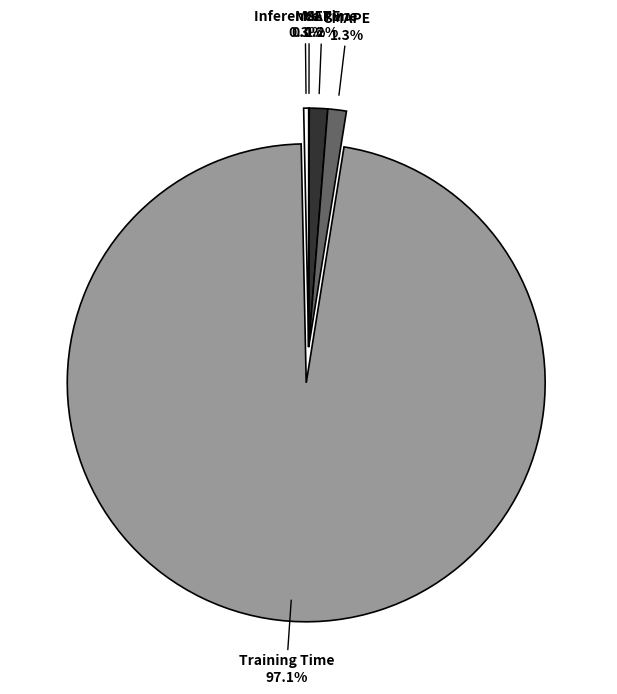

What is the largest slice in the pie chart?

Training Time